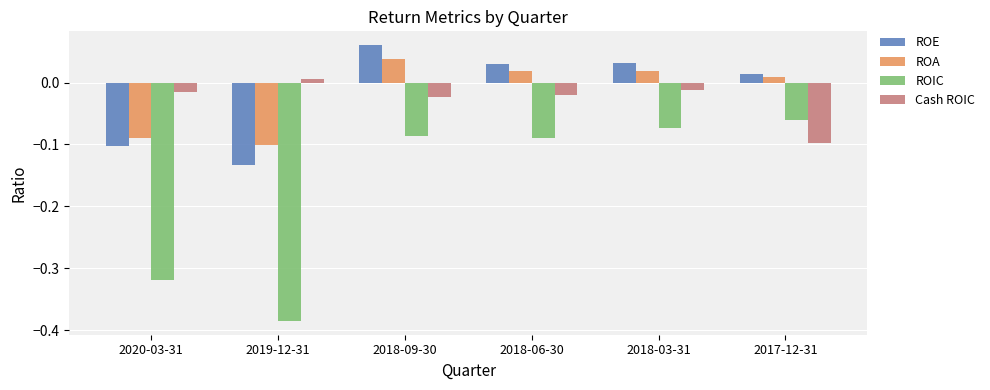

At how many categories does at least one series exceed 0?

5